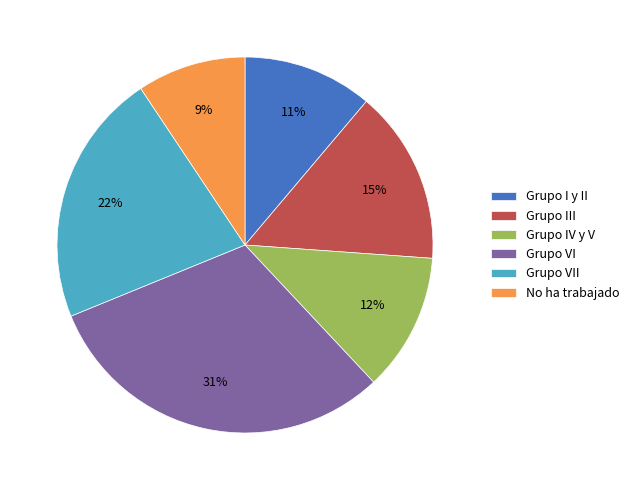

What is the ratio of the value at Grupo IV y V to the value at No ha trabajado?

1.3